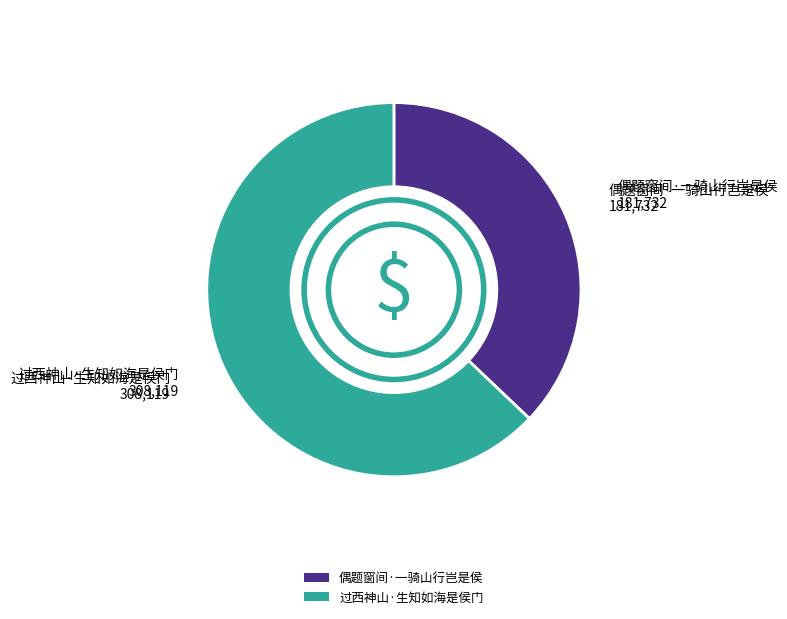

Which slice is the smallest?

偶题窗间·一骑山行岂是侯